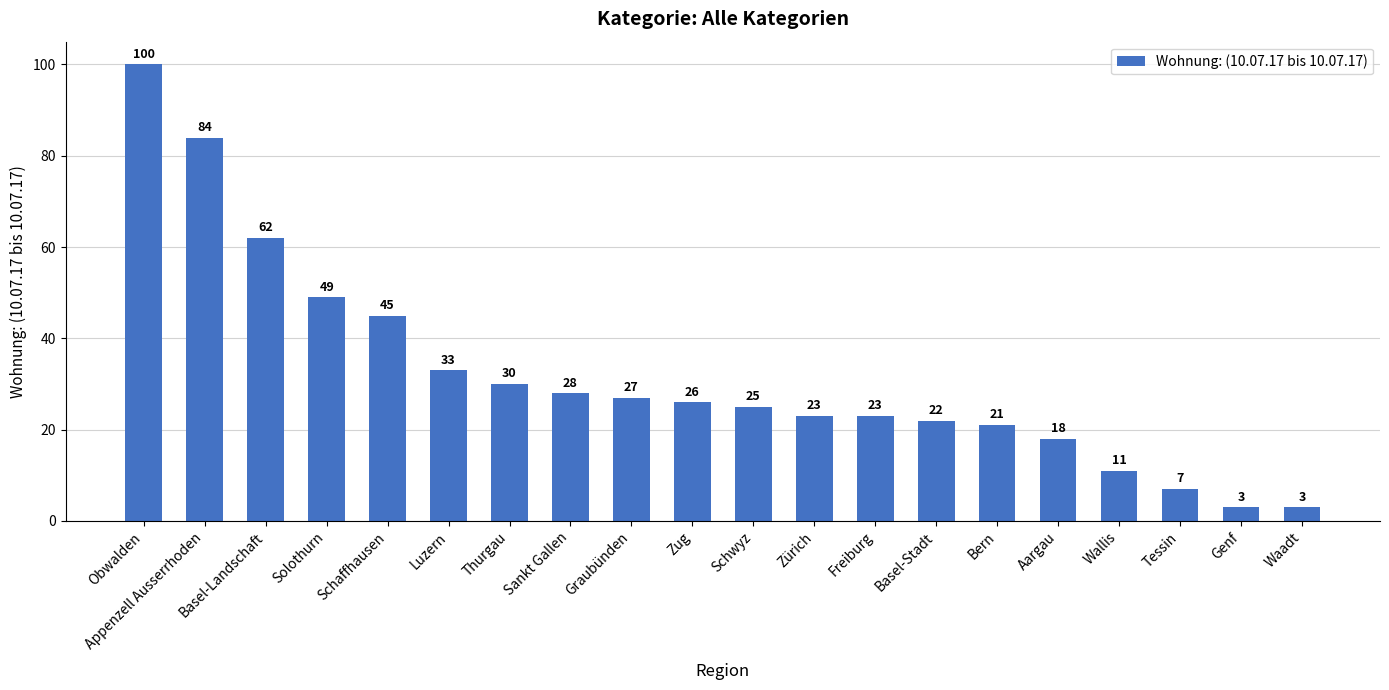

Which has a higher value, Tessin or Bern?

Bern